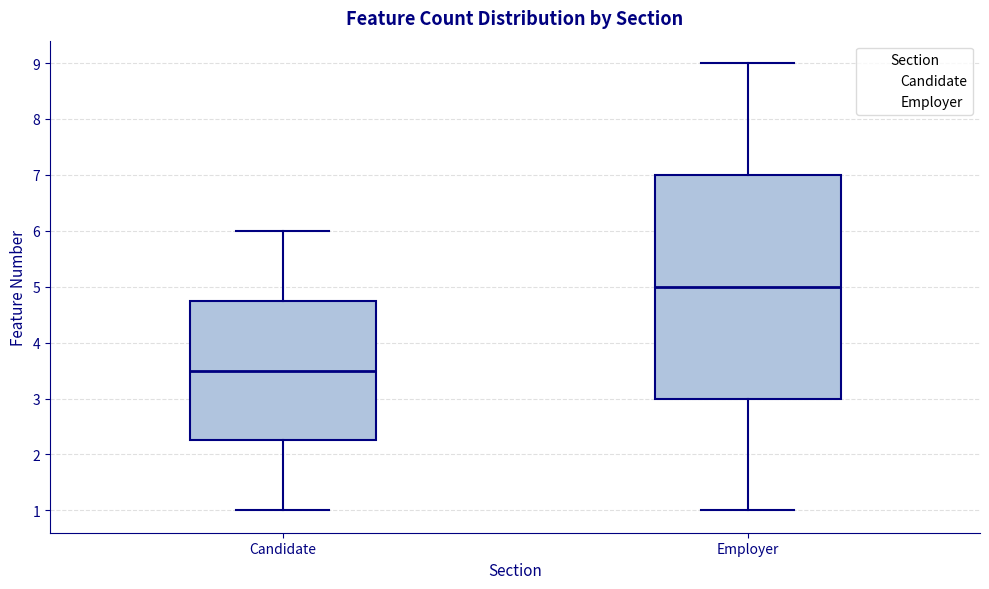

Which box has the highest median line?

Employer